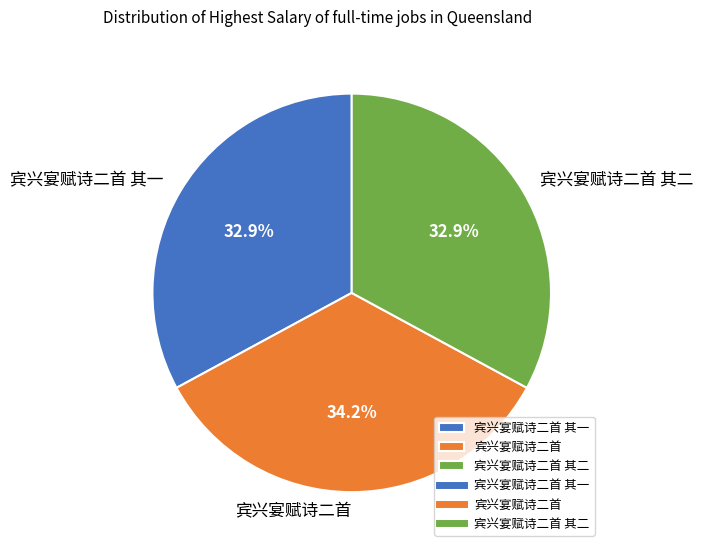

Is 宾兴宴赋诗二首 其二 the majority of the pie?

No